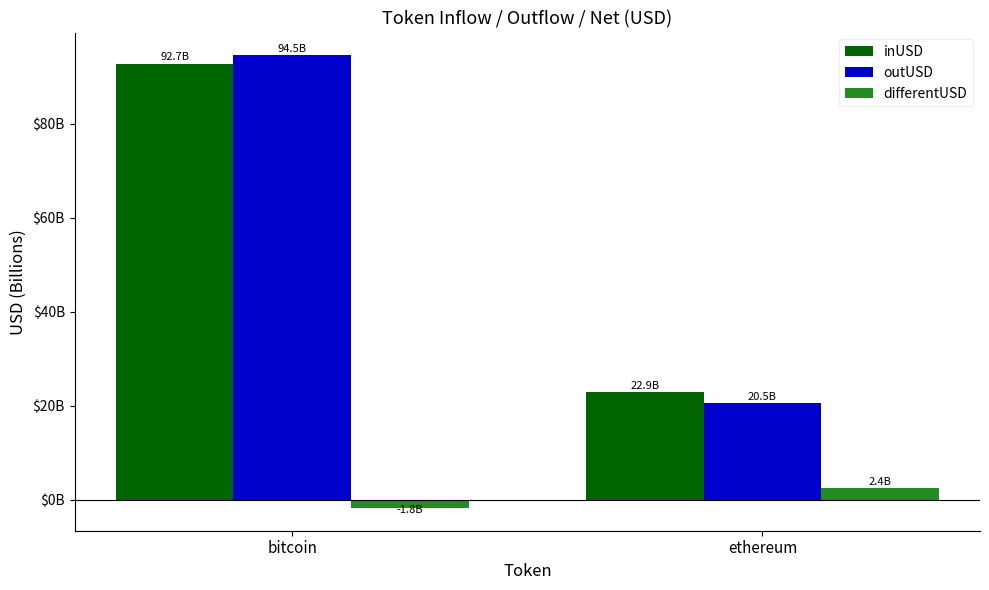

Between bitcoin and ethereum, which series saw the biggest shift?

outUSD